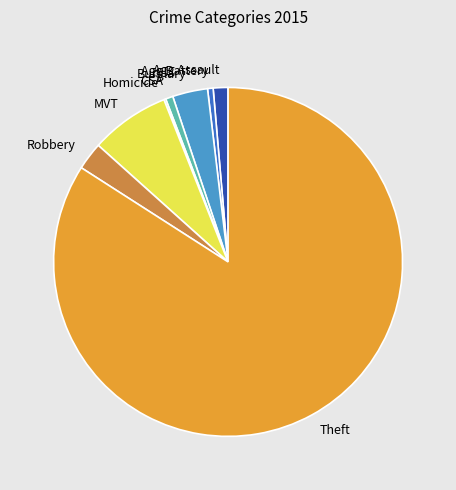

Does any single category account for the majority?

Yes